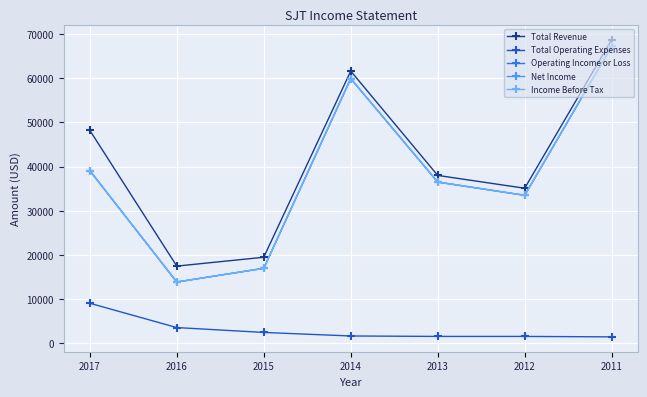

At which category does the chart reach its minimum across all series?

2011